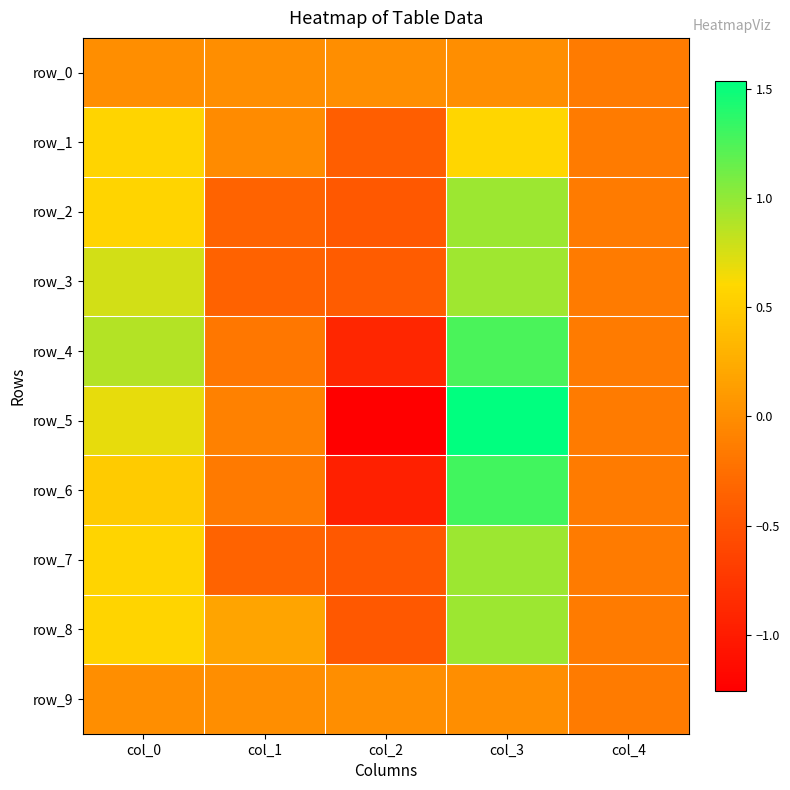

True or false: row_7 has a value of -0.3 at col_1.

True